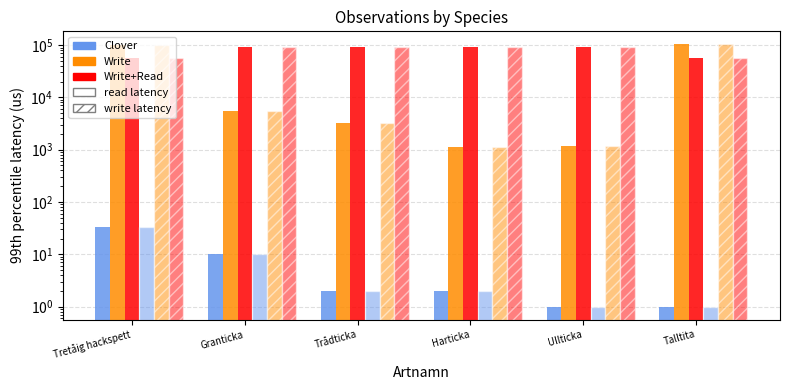

At which category is the sum across all series the highest?

Talltita